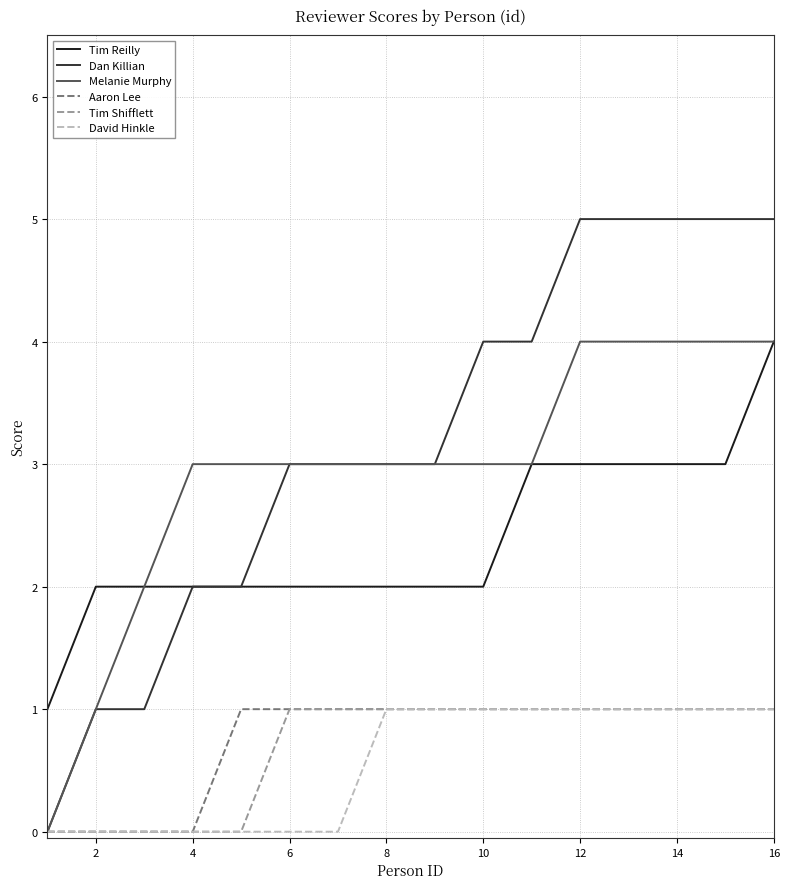

Which series has the largest range (max minus min)?

Dan Killian